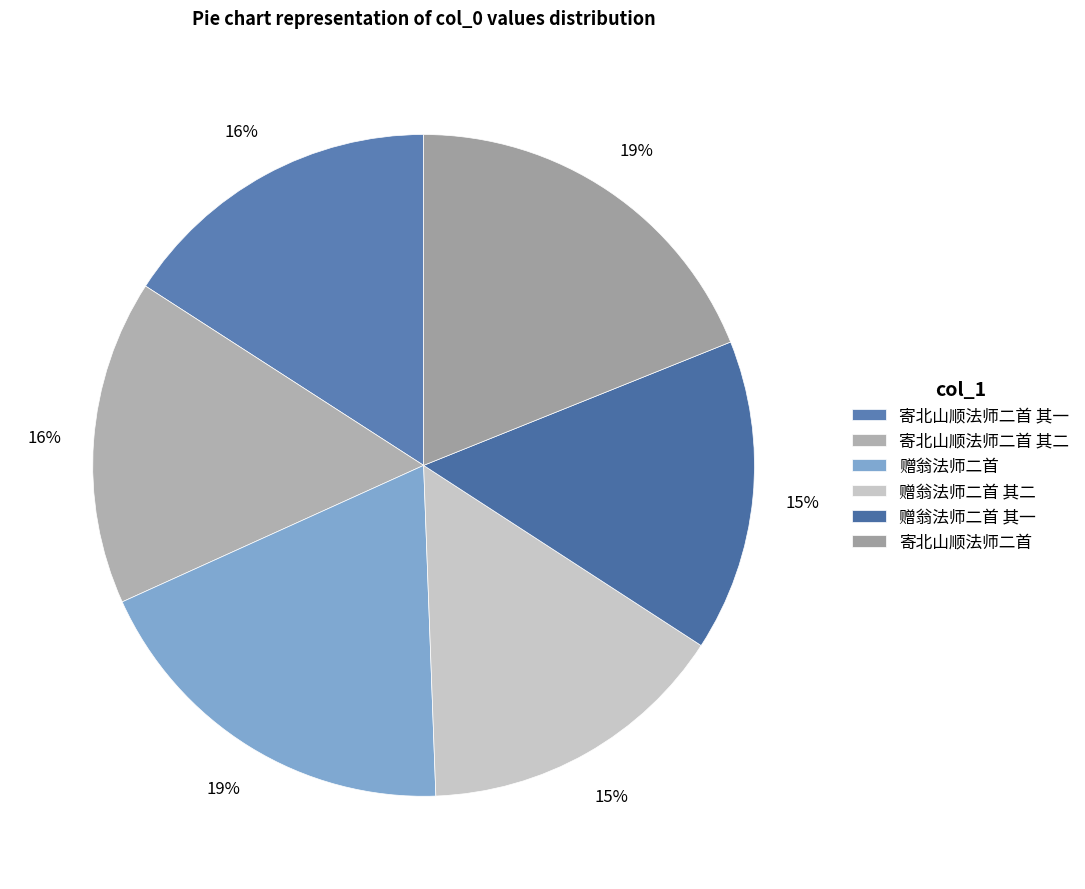

What is the ratio of the value at 寄北山顺法师二首 其一 to the value at 赠翁法师二首 其一?

1.0